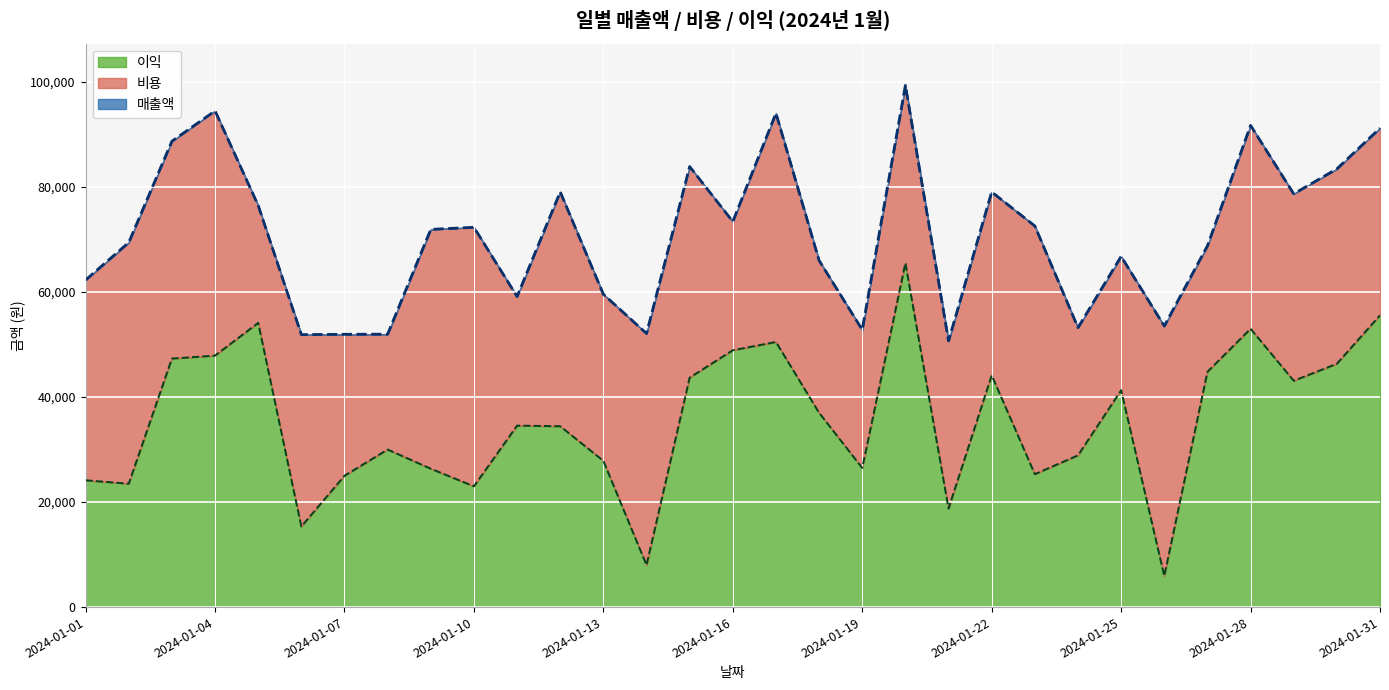

True or false: 매출액 and 이익 cross at least once.

False